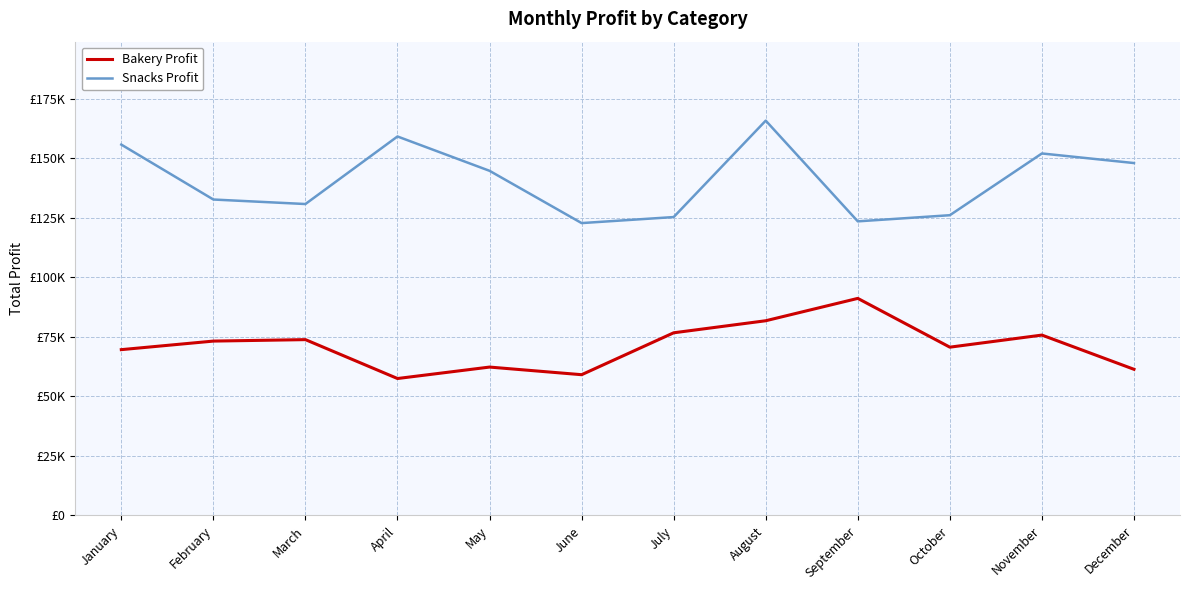

List the series in order of their overall mean, lowest first.

Bakery Profit, Snacks Profit